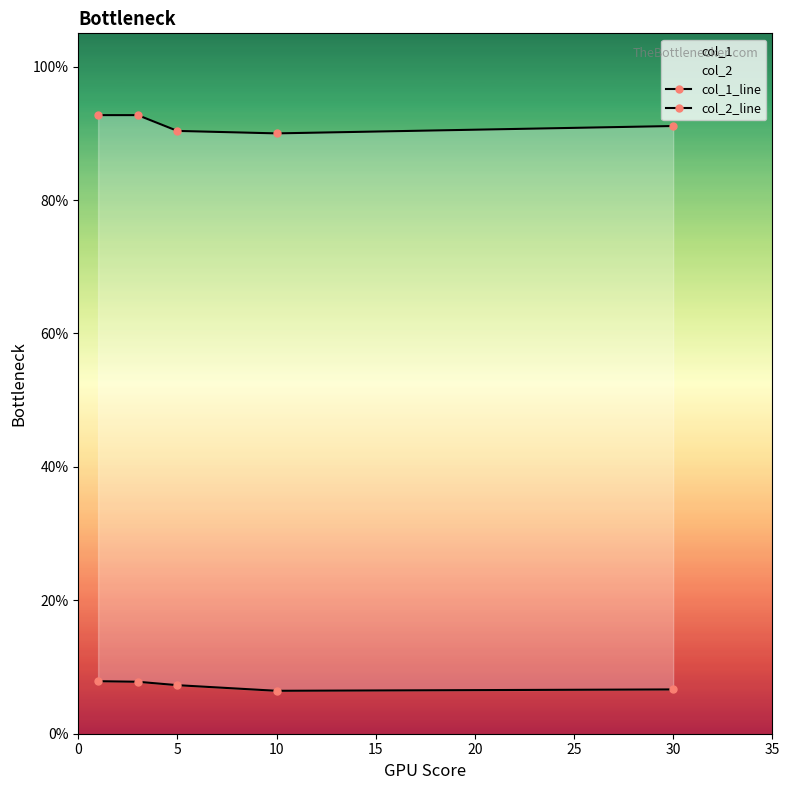

What value does the col_1_line series have at 20?

0.9